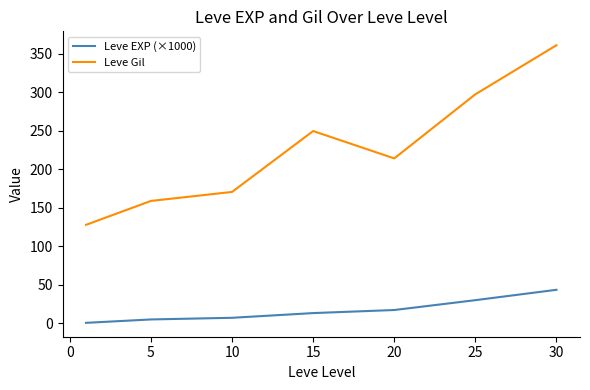

List the series in order of their peak value, lowest first.

Leve EXP (×1000), Leve Gil